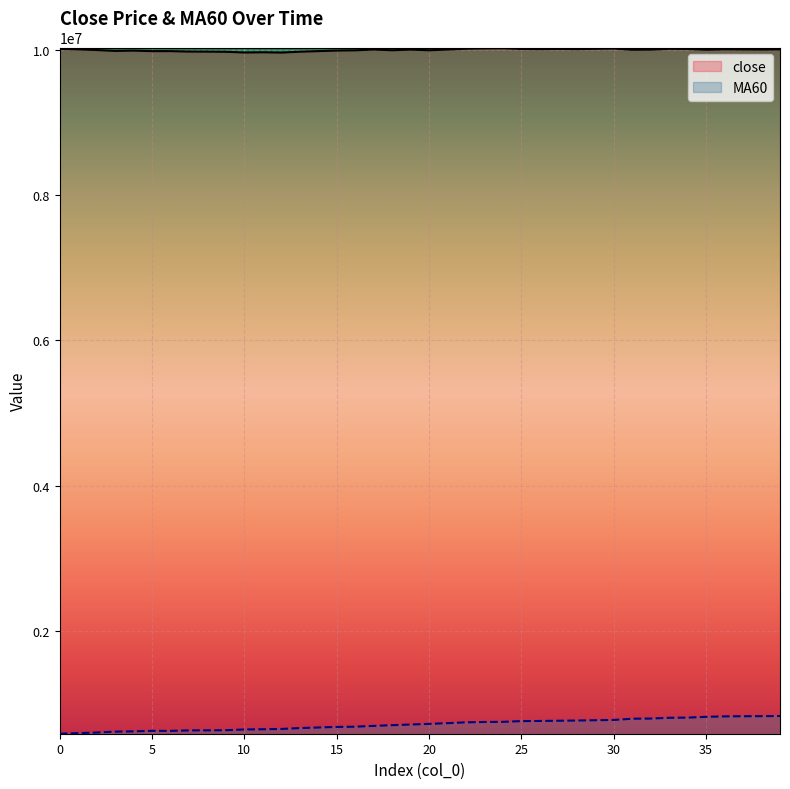

True or false: close and MA60 intersect in this chart.

False